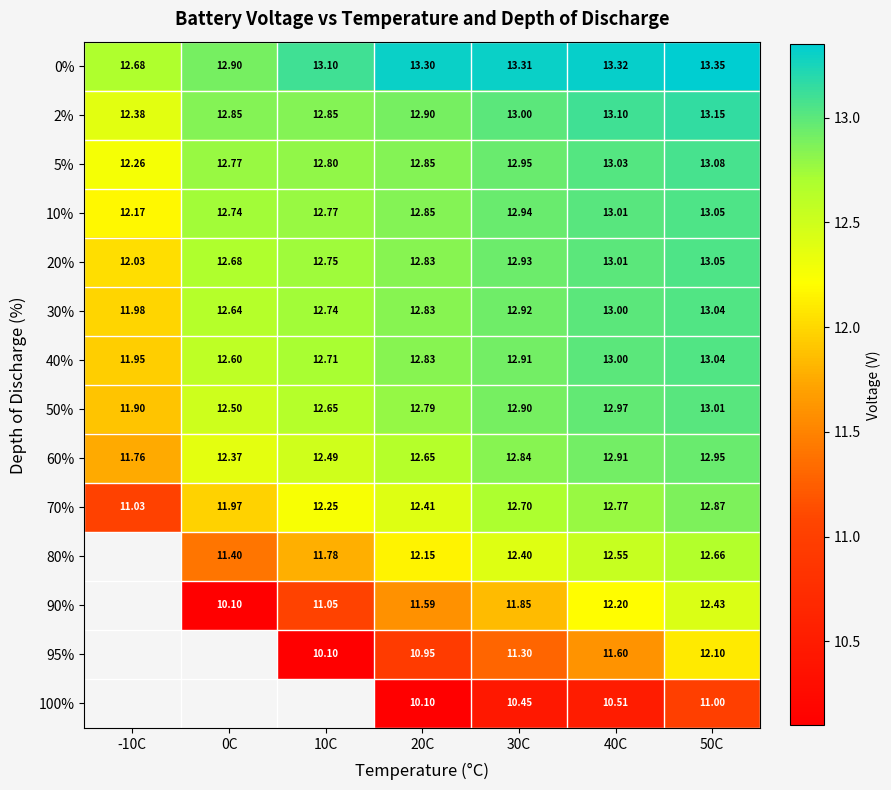

Which label corresponds to the smallest value in the chart?

0C